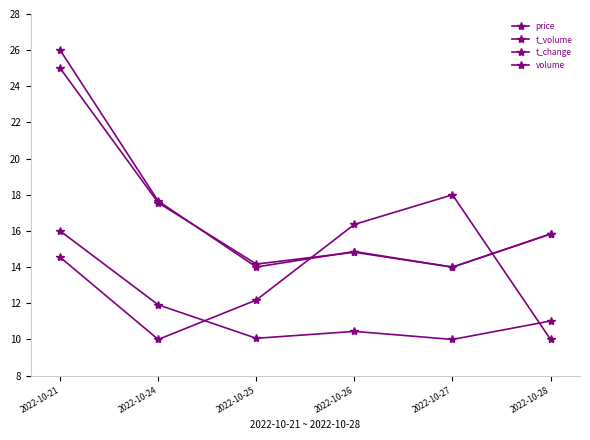

List the labels in order of t_volume value, smallest first.

2022-10-27, 2022-10-25, 2022-10-26, 2022-10-28, 2022-10-24, 2022-10-21